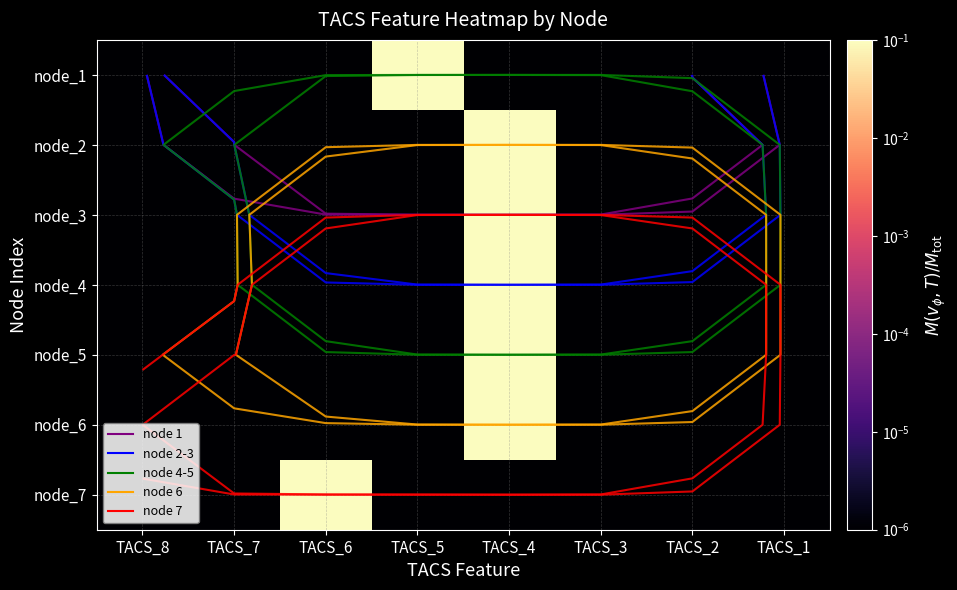

Is the value of node_1 at TACS_7 greater than the value of node_3 at TACS_1?

No